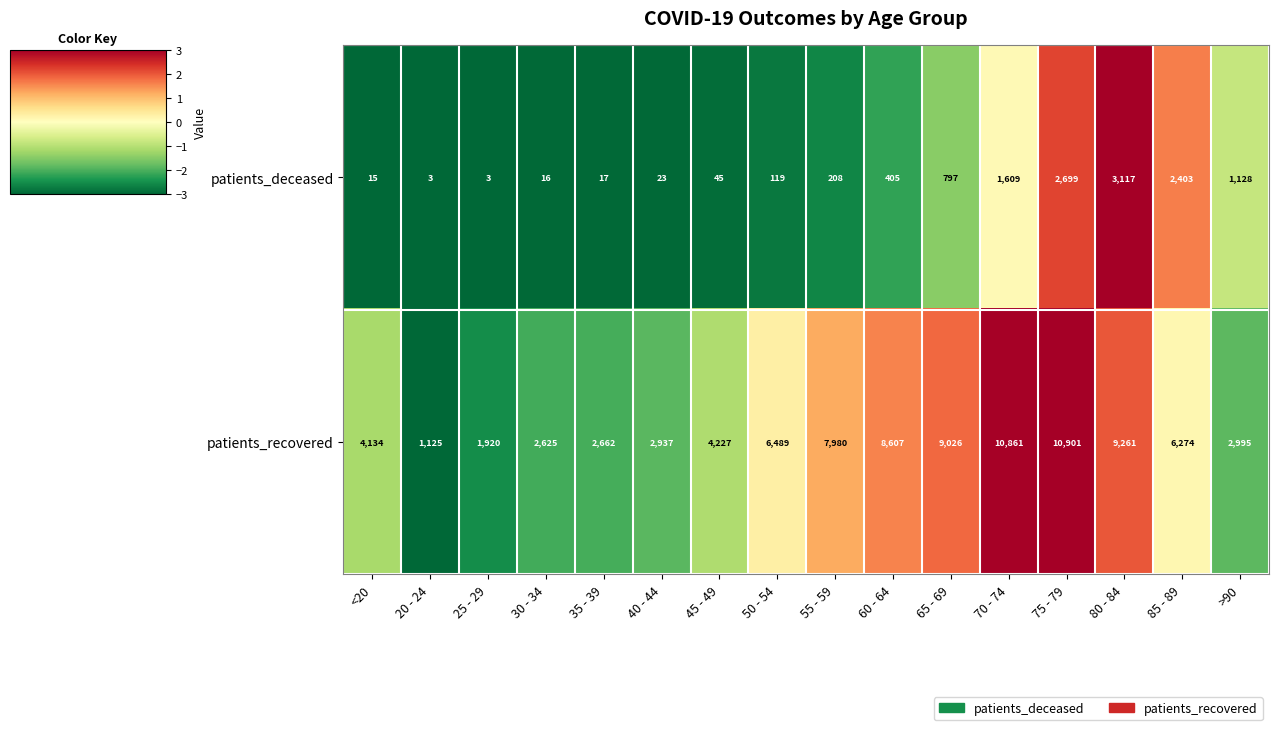

Which category has the lowest value in the patients_recovered series?

20 - 24